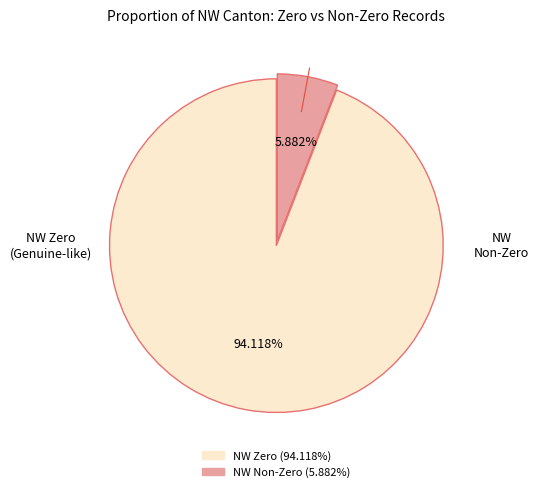

Is there a majority slice in this chart?

Yes